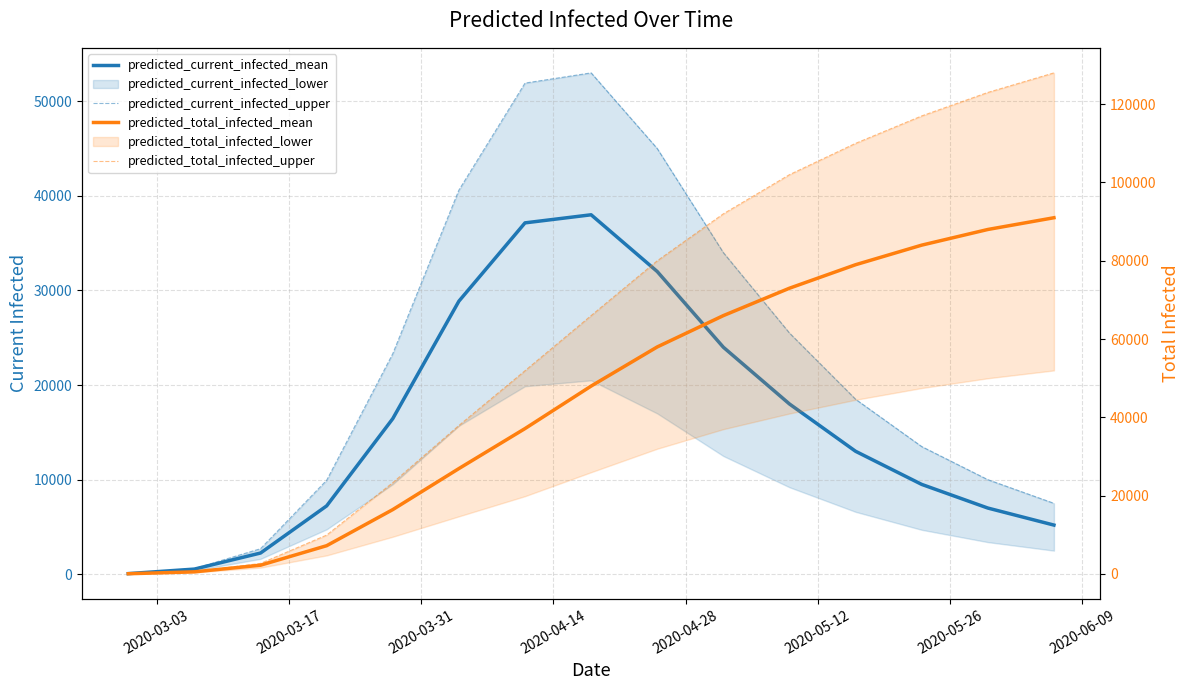

How many lines are shown in the chart?

4